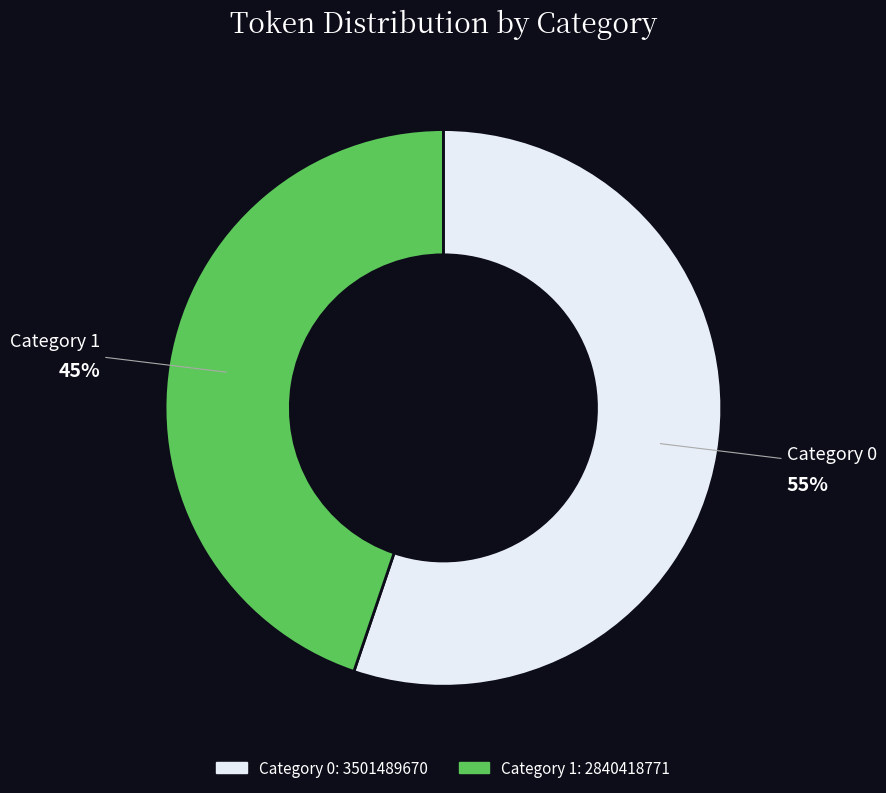

To the nearest percent, what is the average slice percentage?

50%